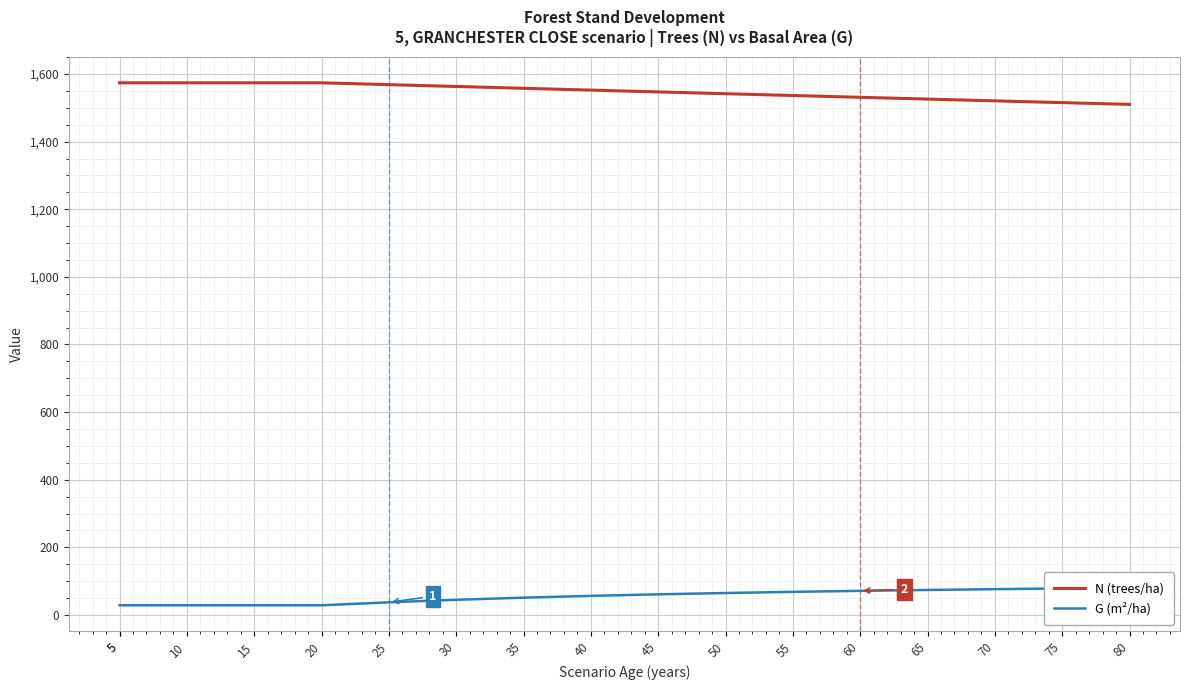

True or false: N (trees/ha) has a value of 708.5 at 10.

False